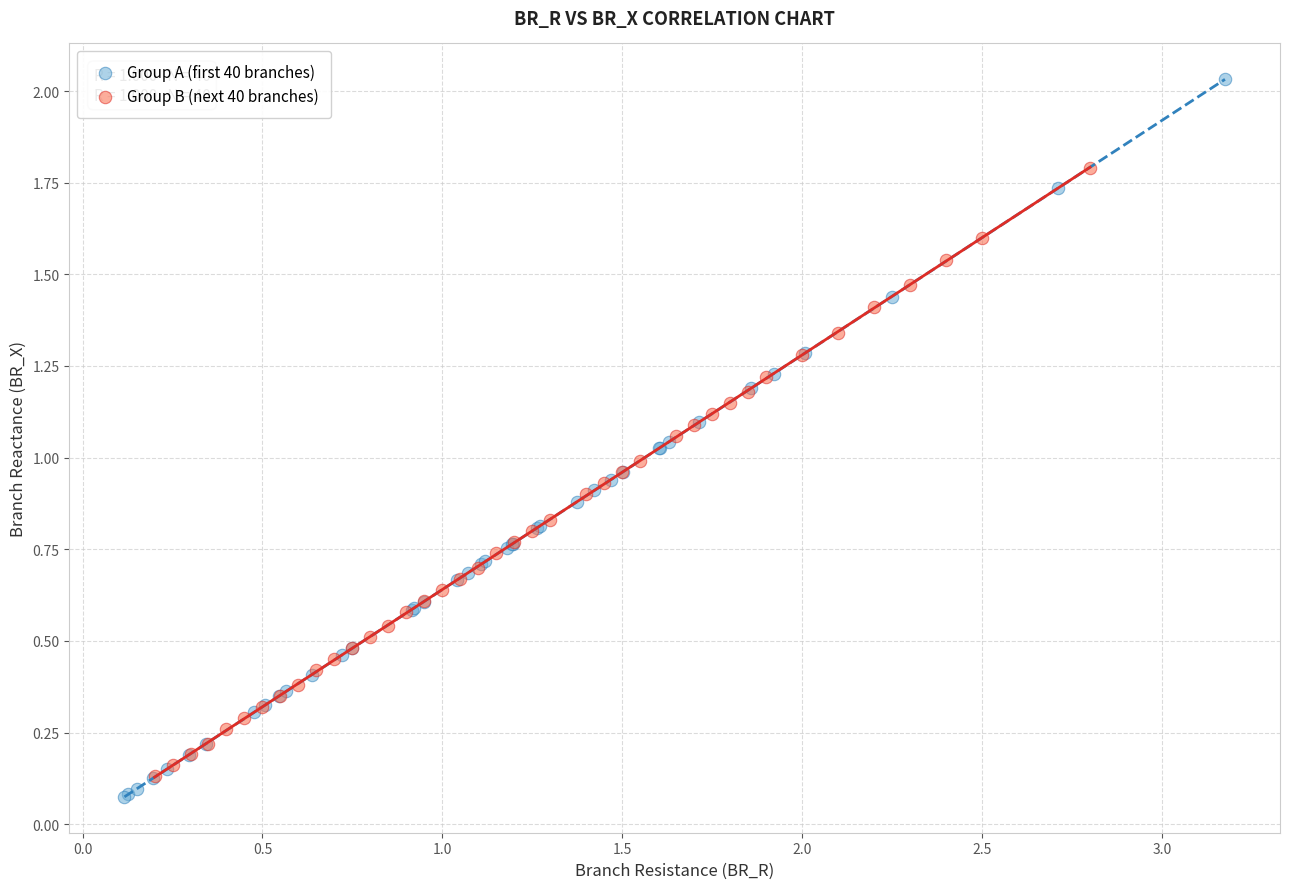

Which series has the widest spread of Y values?

Group A (first 40 branches)